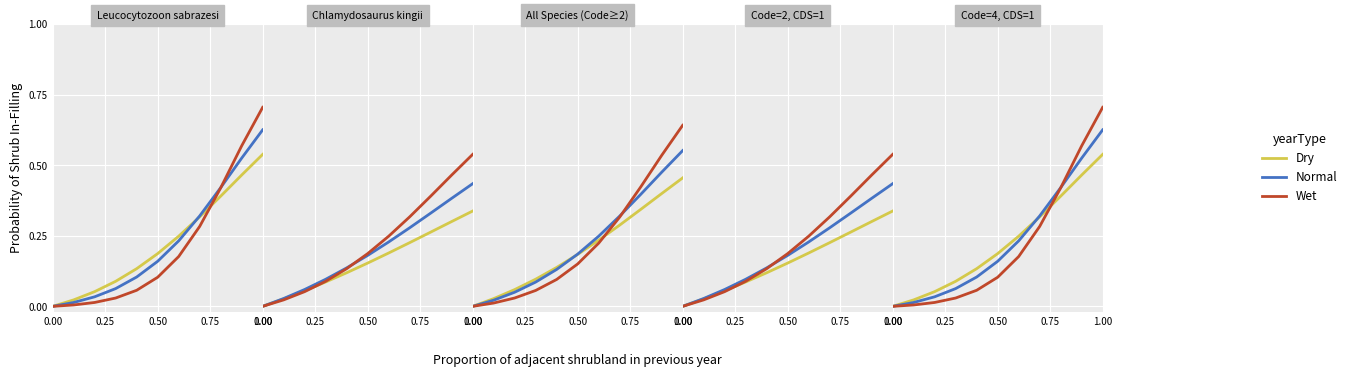

List the series in order of their peak value, highest first.

Wet, Normal, Dry